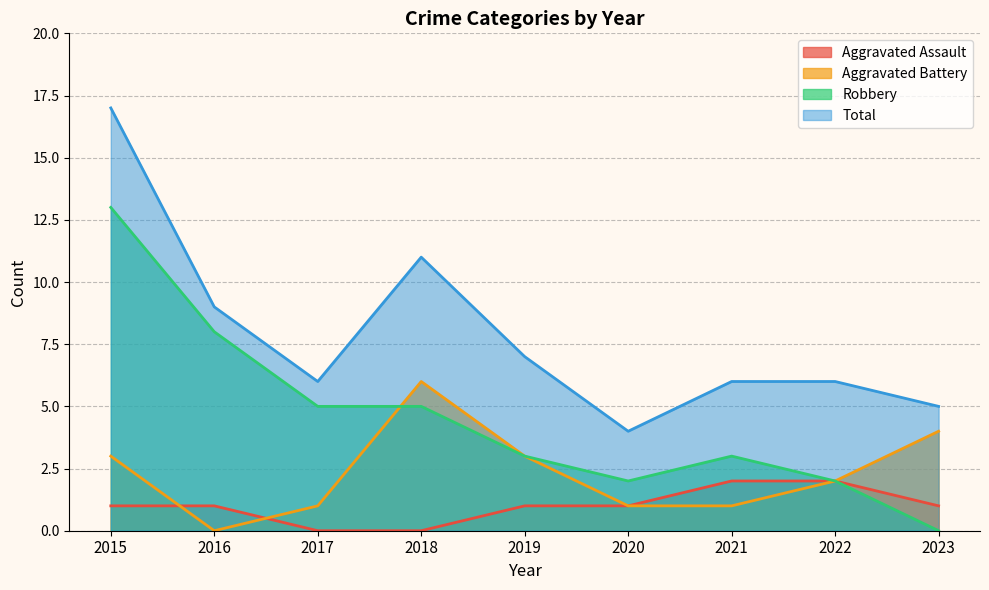

Reading right to left, transcribe all the data shown in this chart.

Aggravated Assault: 2023=1	2022=2	2021=2	2020=1	2019=1	2018=0	2017=0	2016=1	2015=1
Aggravated Battery: 2023=4	2022=2	2021=1	2020=1	2019=3	2018=6	2017=1	2016=0	2015=3
Robbery: 2023=0	2022=2	2021=3	2020=2	2019=3	2018=5	2017=5	2016=8	2015=13
Total: 2023=5	2022=6	2021=6	2020=4	2019=7	2018=11	2017=6	2016=9	2015=17